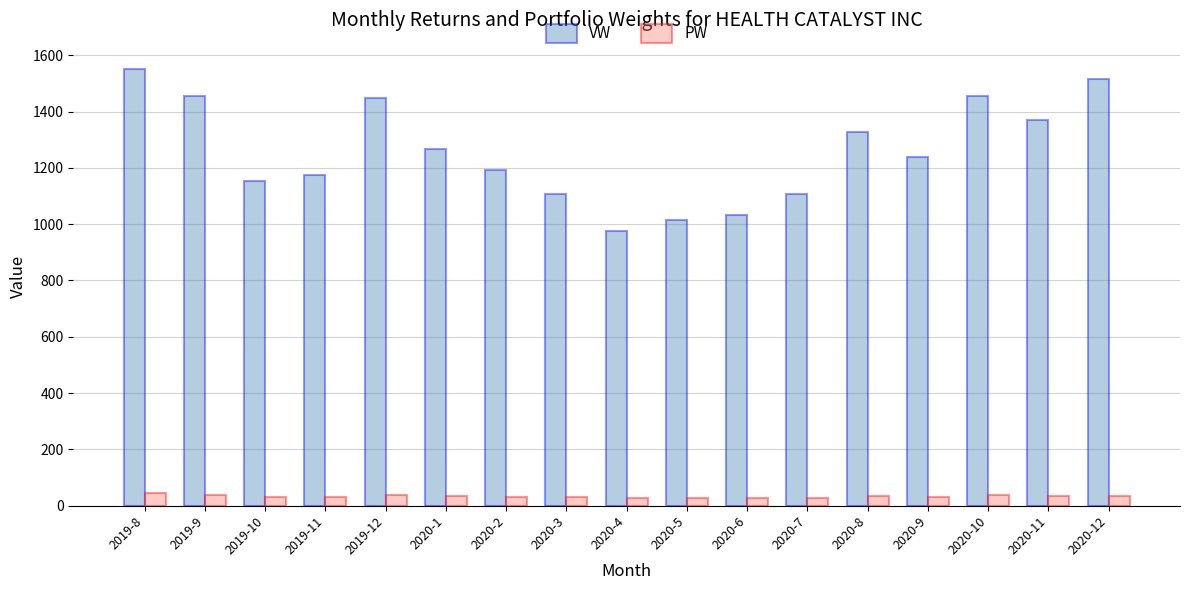

What is the difference between the second highest and minimum values in the VW series?

540.8